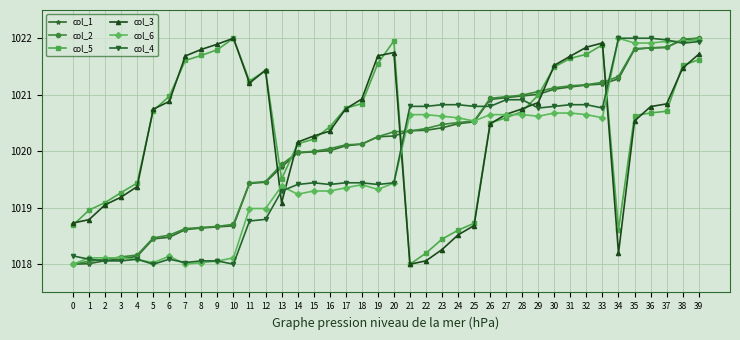

What is the difference between the highest and lowest values at 17?

1.4